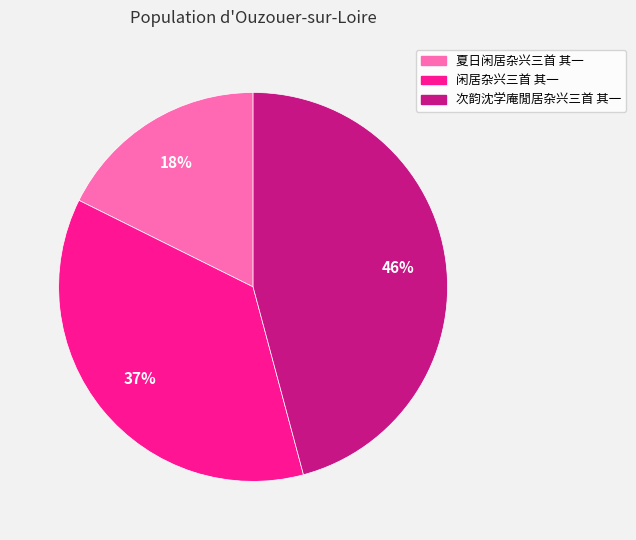

Count the number of slices in the pie.

3